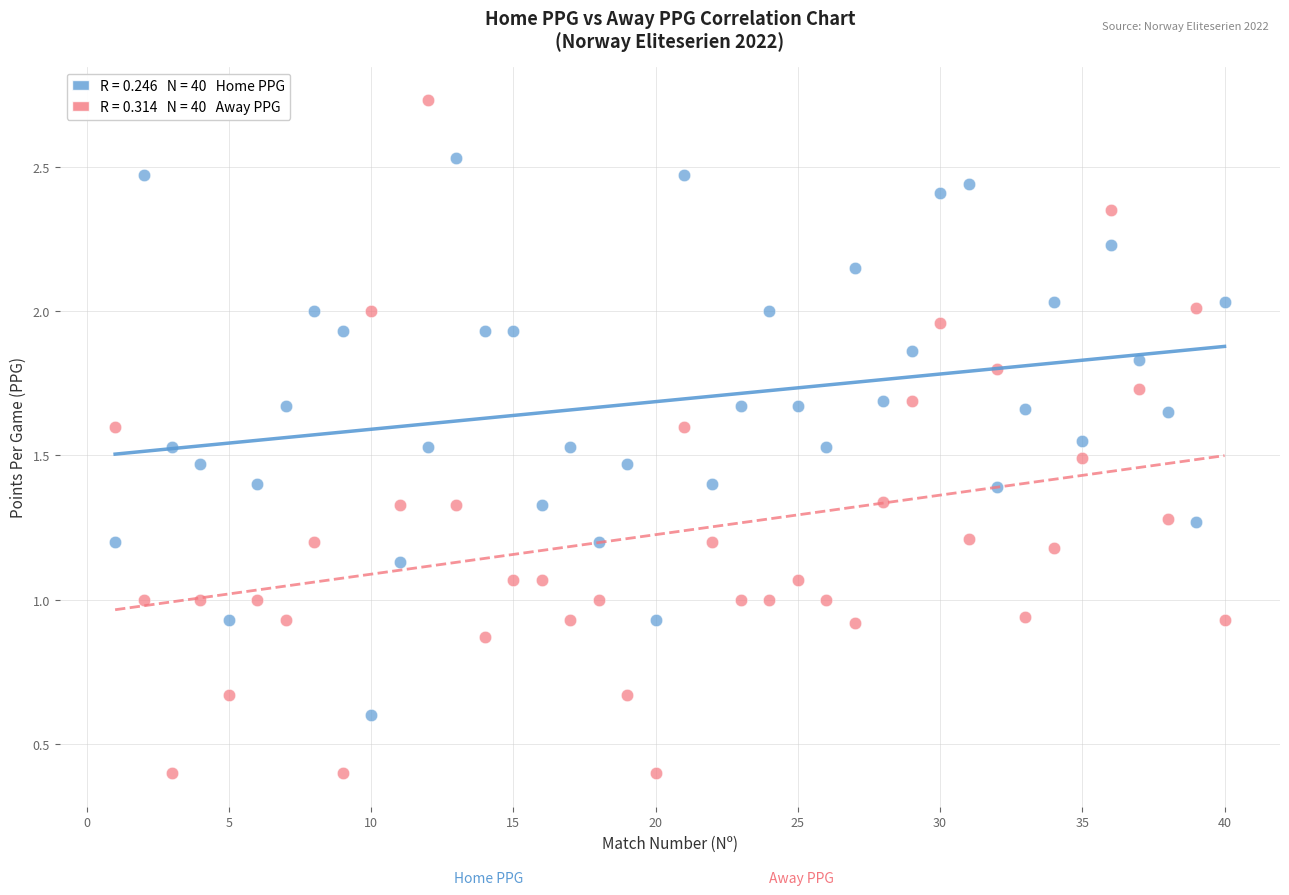

Across all data points, what is the range of Y values (max minus min)?

2.3